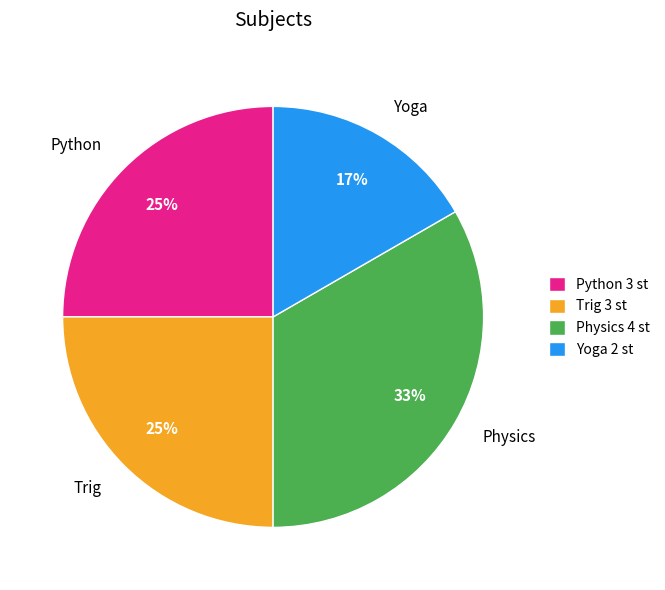

How many slices are in this pie chart?

4